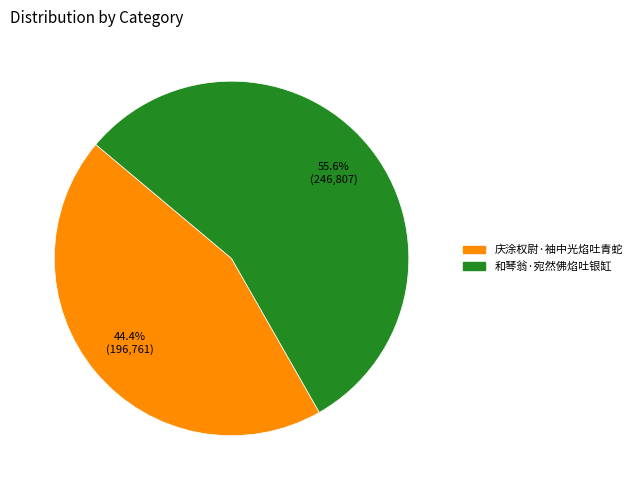

Which category has the biggest portion of the pie?

和琴翁·宛然佛焰吐银缸